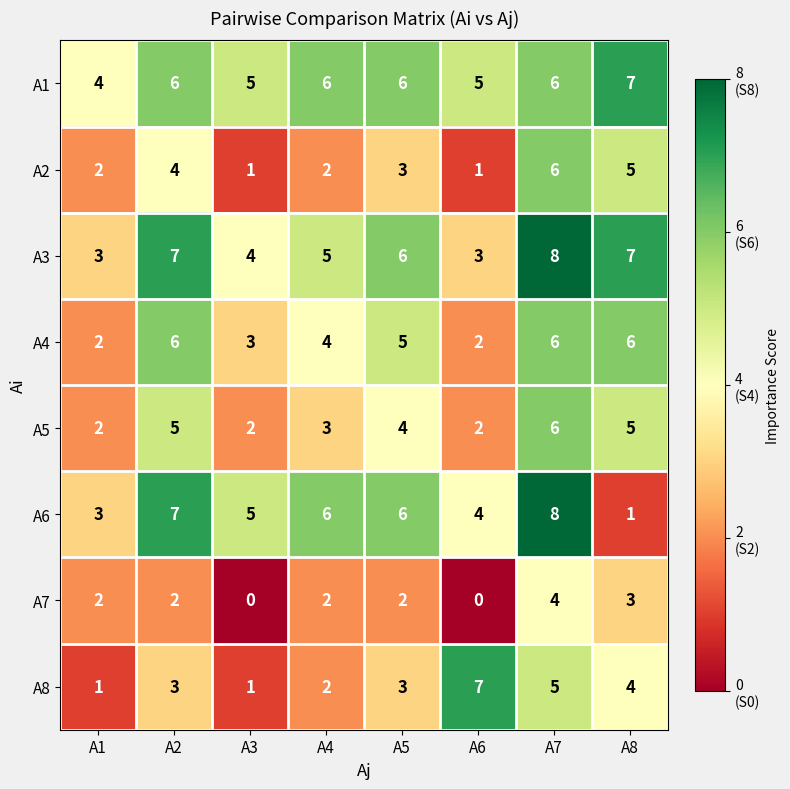

What is the total value across all series at A2?

40